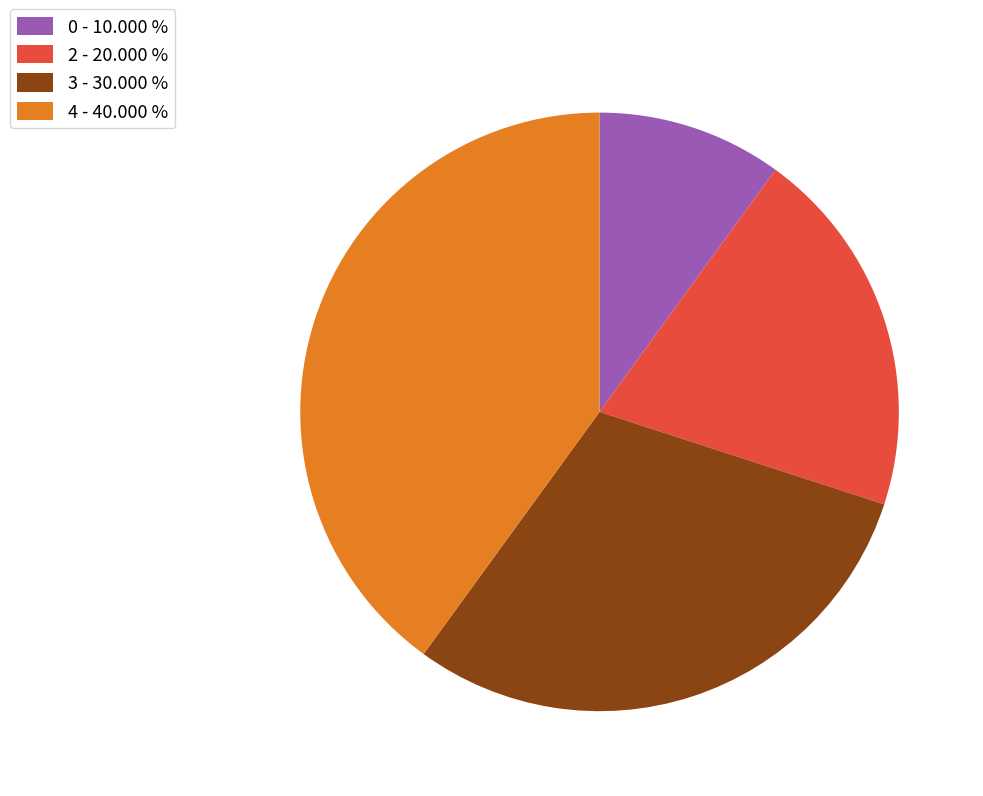

Does 4 represent more than half of the total?

No